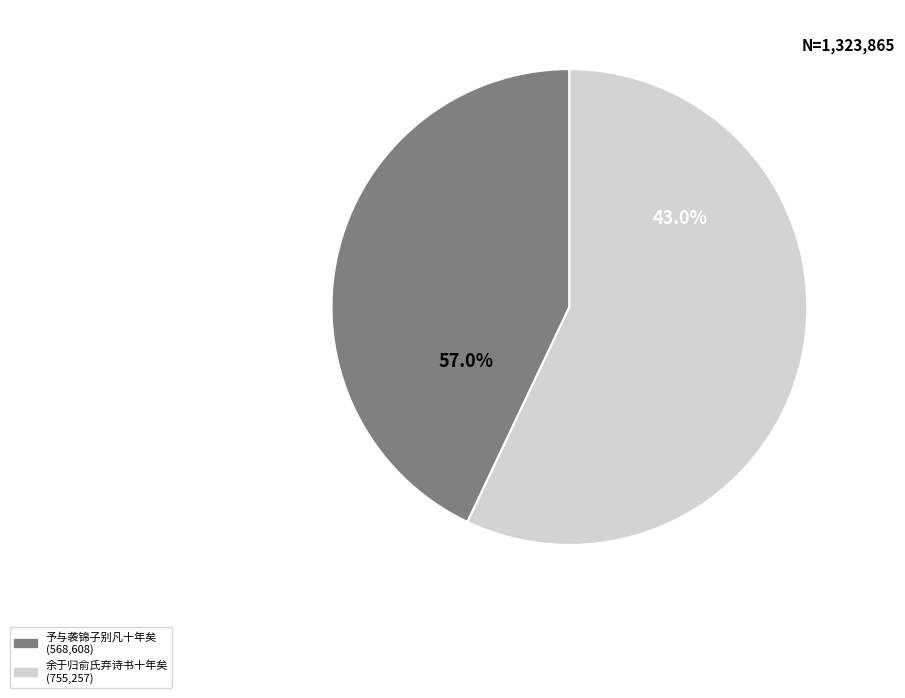

Is the sum of 余于归俞氏弃诗书十年矣丙子养疾东庄偶展行箧得仲弟桐云旧赠之作怆然有触聊赋一律 and 予与袭锦子别凡十年矣丙戍冬初再得书不胜驰想题此寄之 greater than half?

Yes